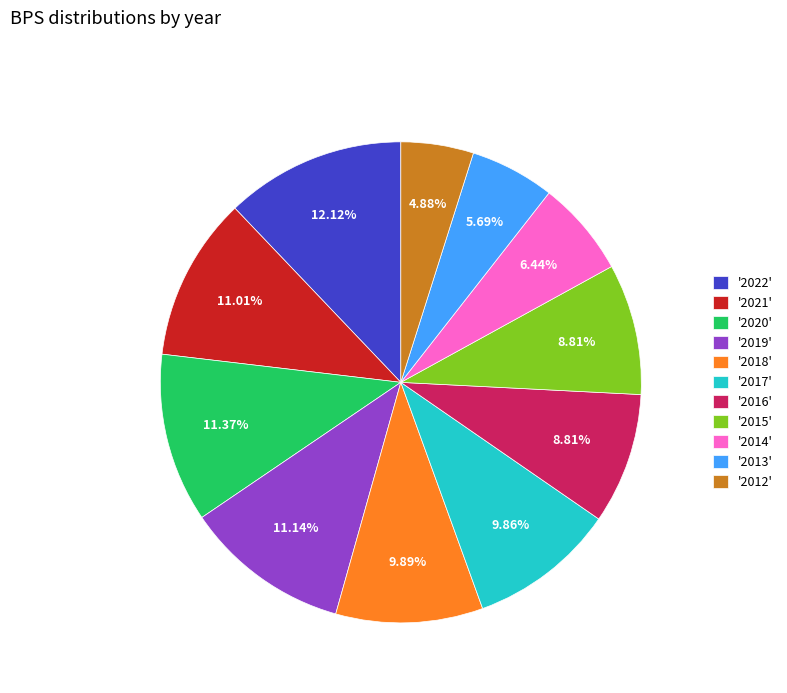

Does '2020' represent more than half of the total?

No